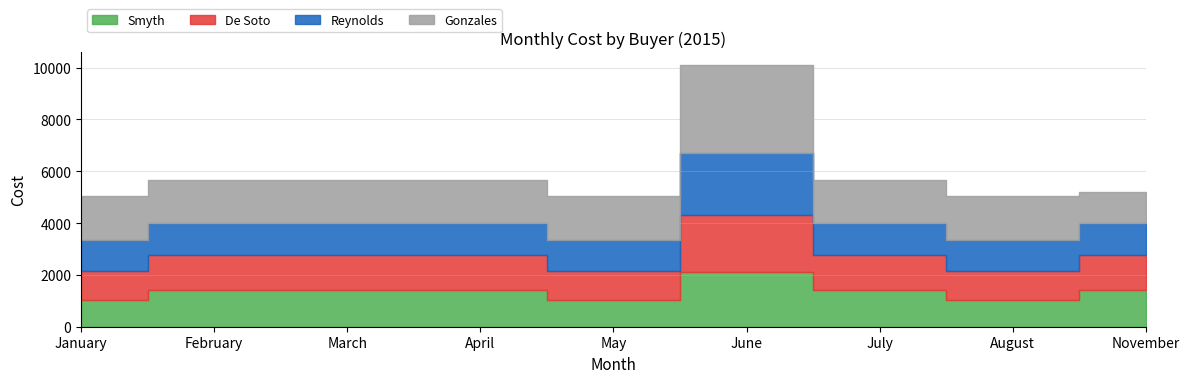

List the labels in order of Reynolds value, smallest first.

January, February, March, April, May, July, August, November, June